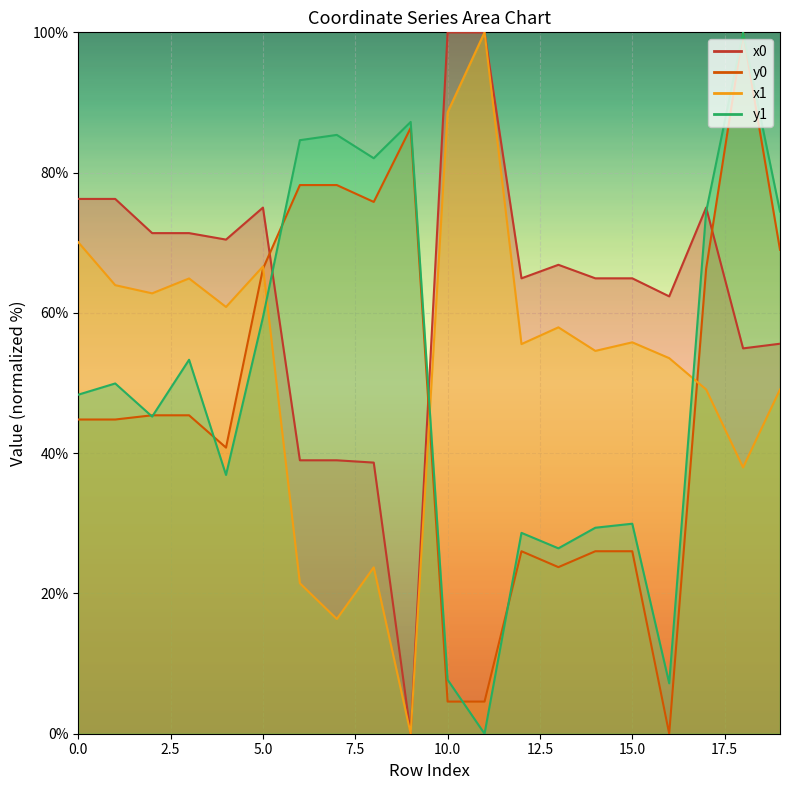

Between which two adjacent categories do y0 and y1 first intersect?

1 and 2